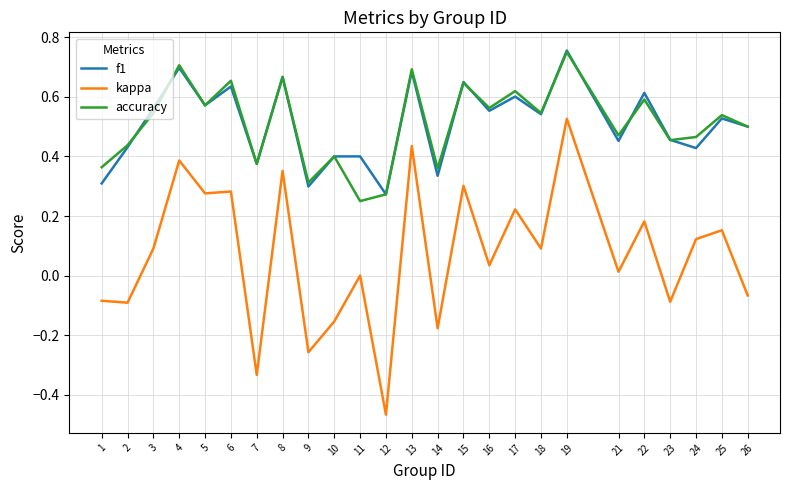

What is the sum of all f1 values?

12.7